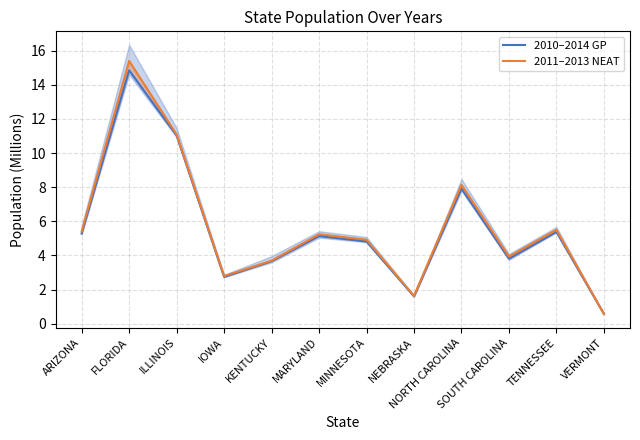

How many data points does each series have?

12